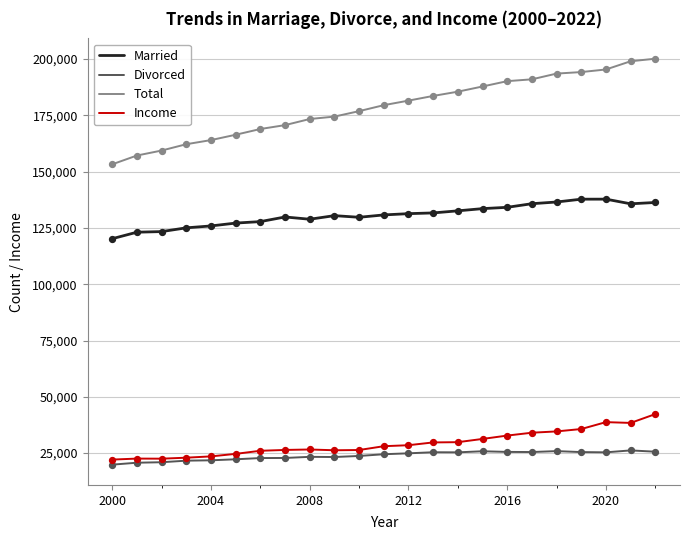

At how many categories does at least one series exceed 96785?

23